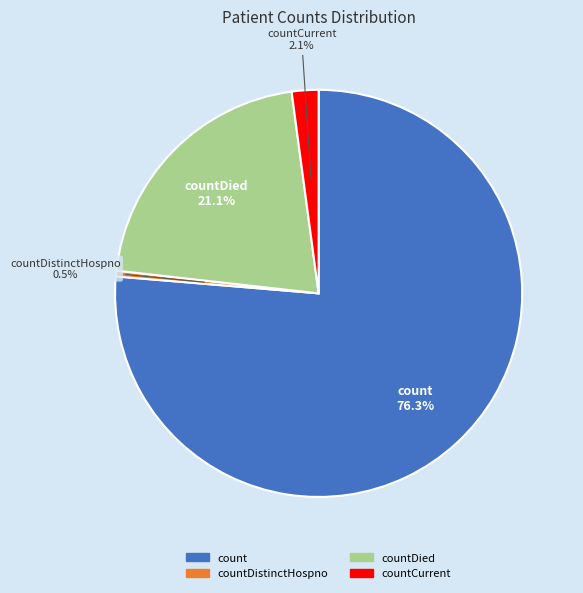

How many segments does this pie chart have?

4